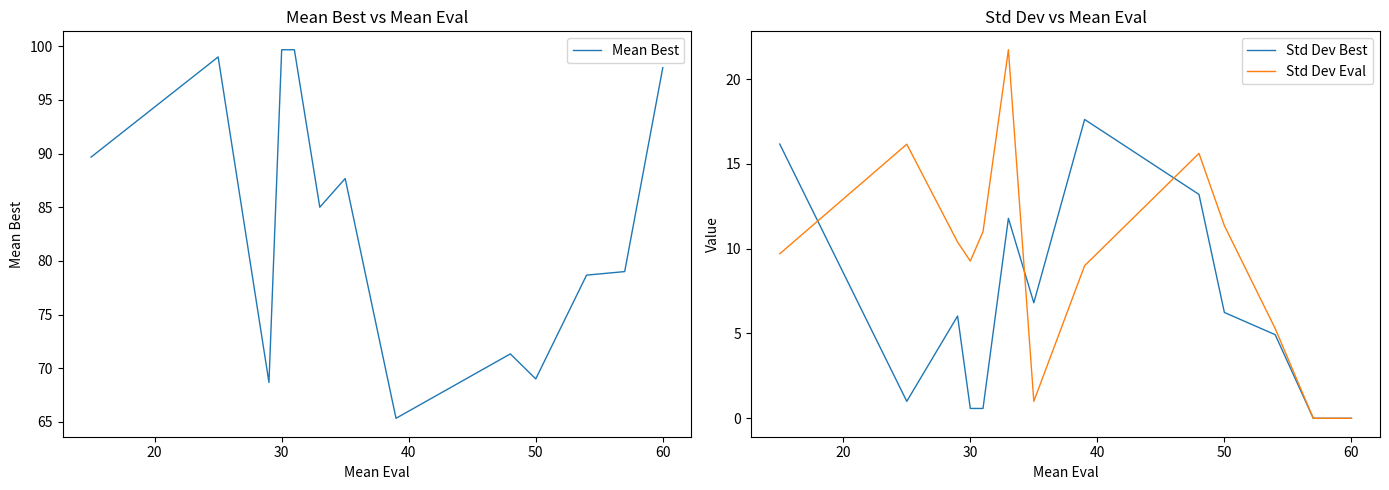

True or false: Std Dev Best has a value of -8.1 at 60.

False